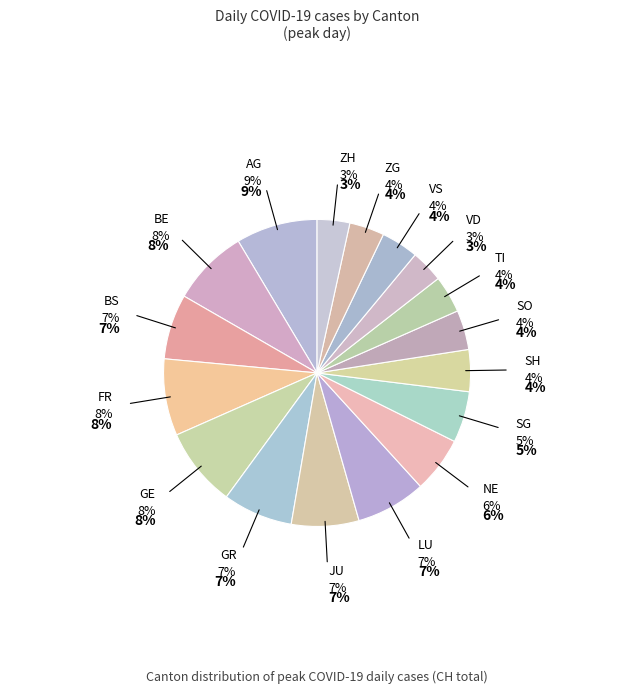

Does ZH represent more than half of the total?

No